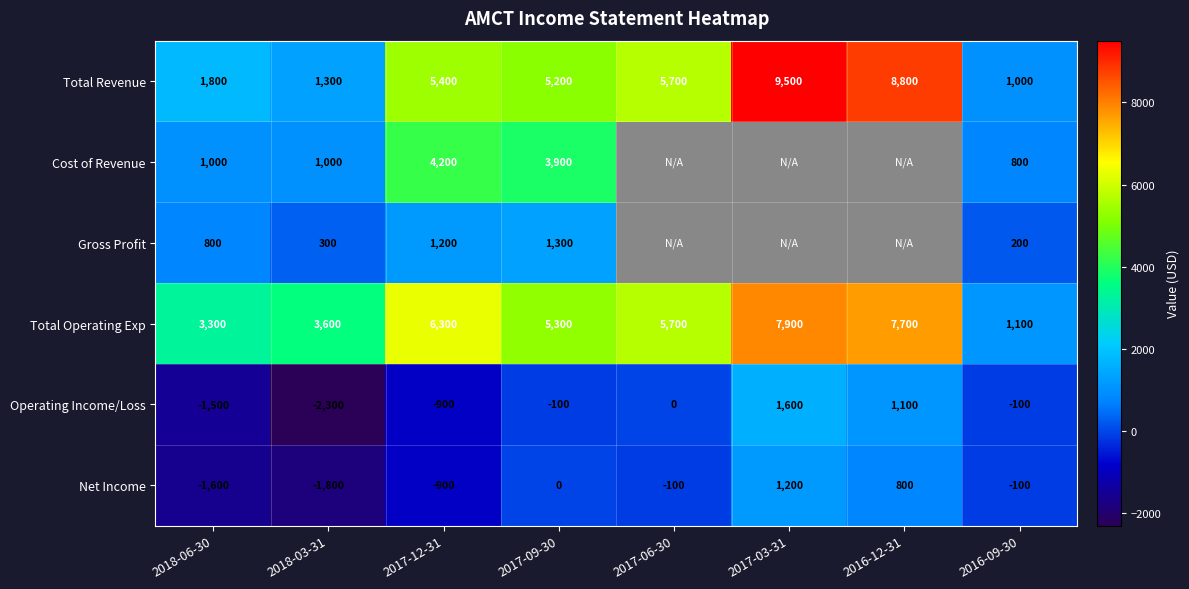

How many series are shown in this chart?

6